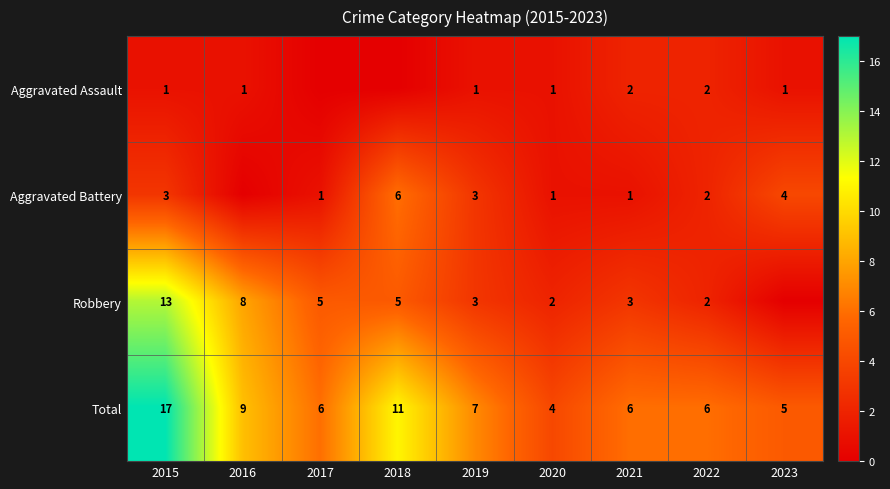

What is the lowest value of the Total series?

4